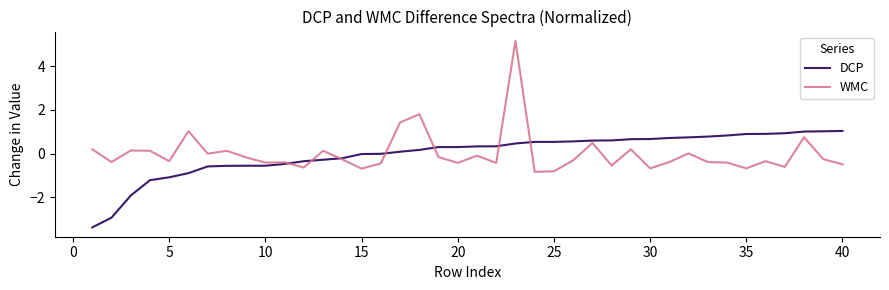

True or false: WMC and DCP intersect in this chart.

True